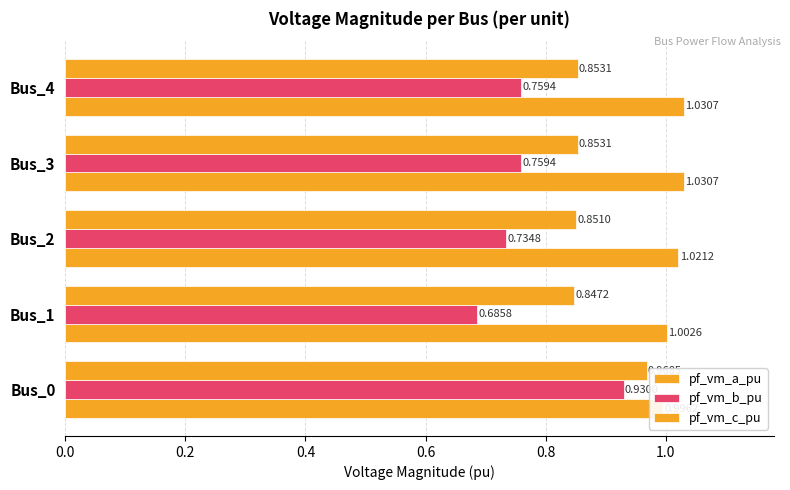

Which has a higher value, Bus_2 or Bus_4?

Bus_4